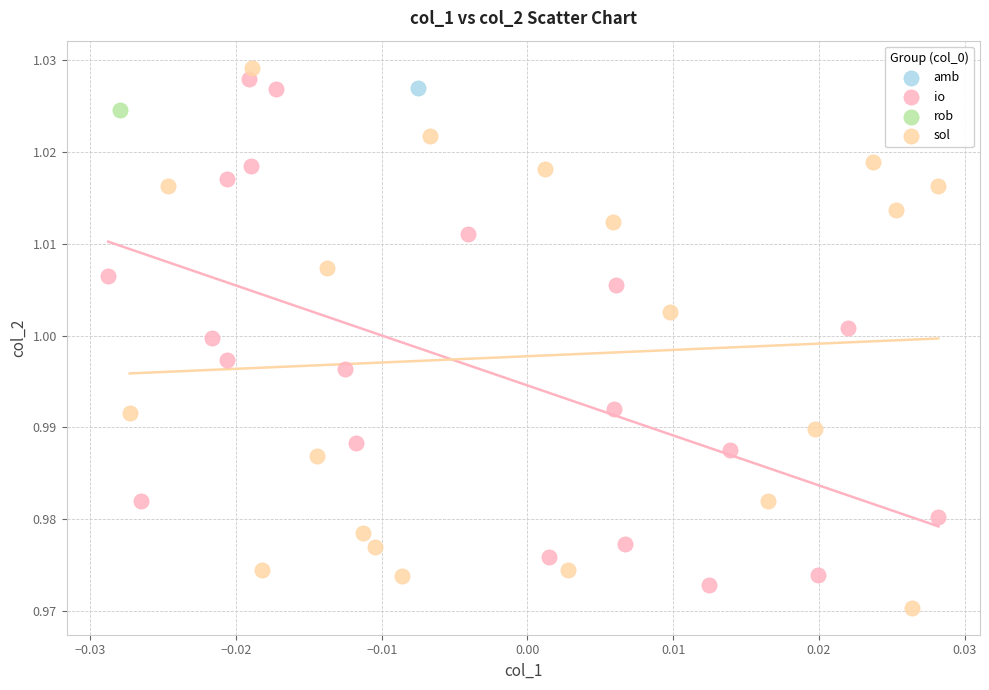

Which series reaches the minimum Y coordinate?

sol